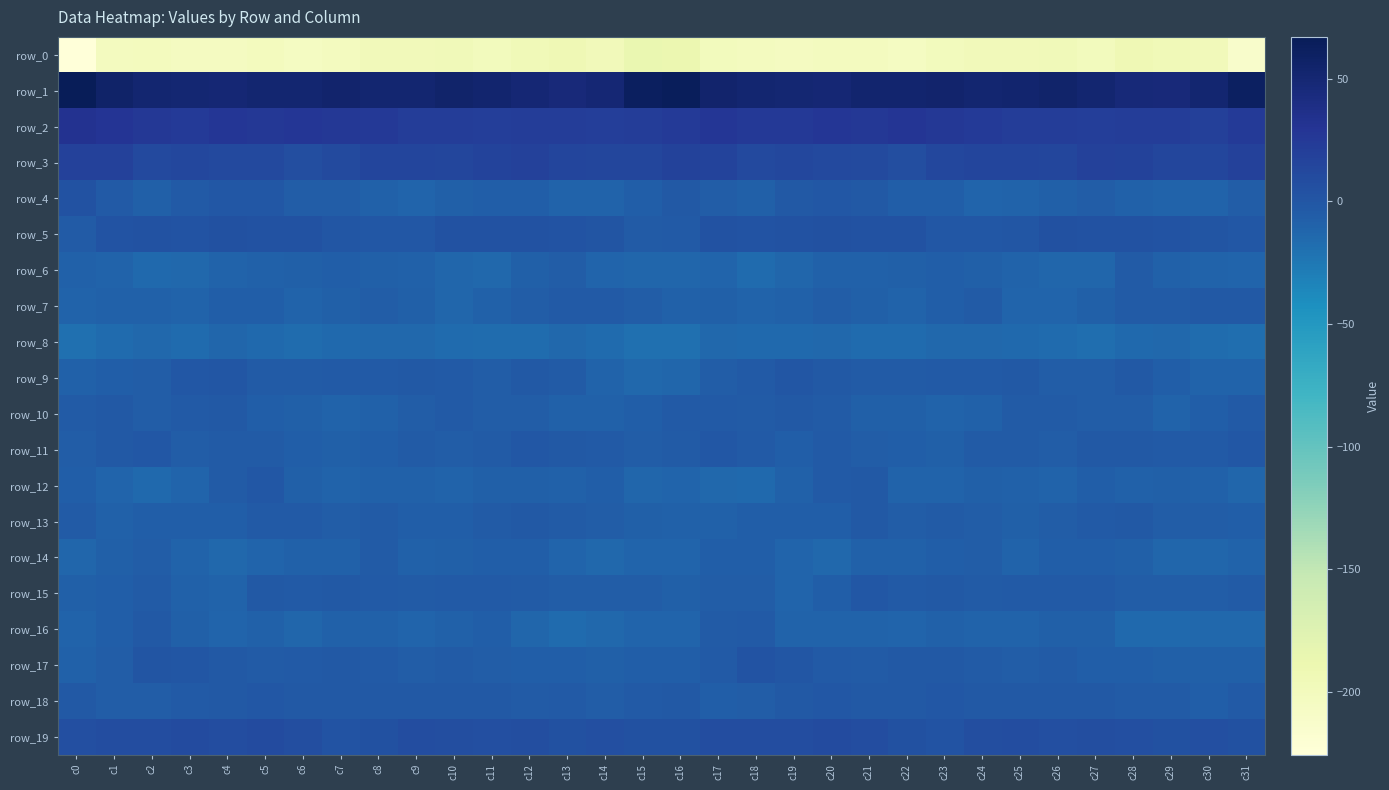

What is the maximum value for row_18?

-1.2